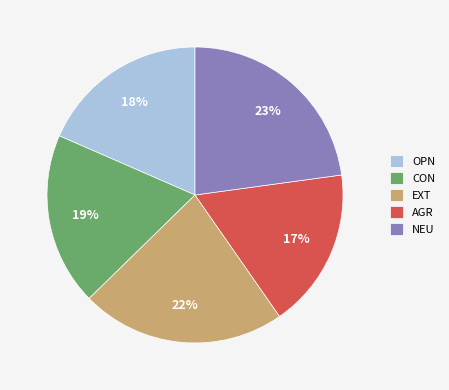

Does any single category account for the majority?

No